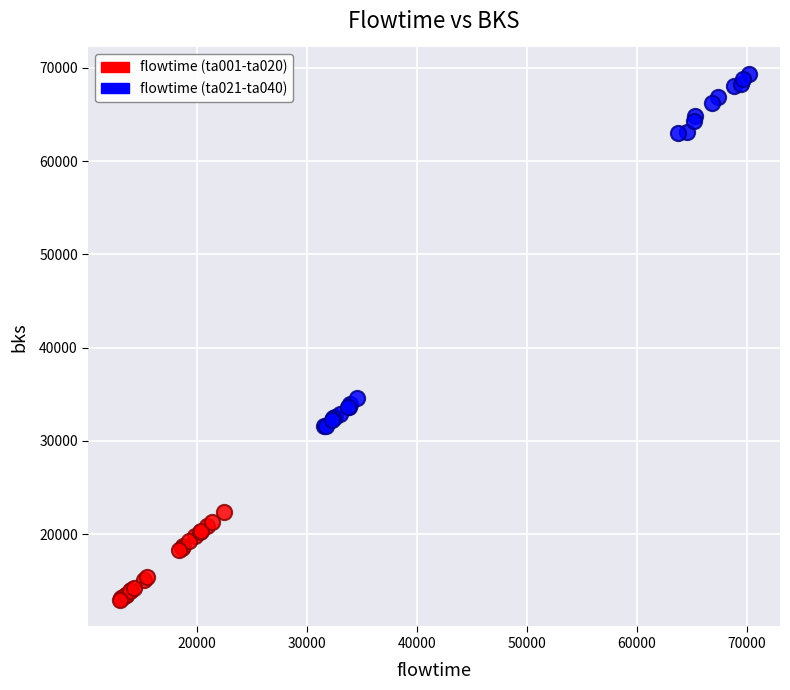

Which series has the widest spread of Y values?

flowtime (ta021-ta040)